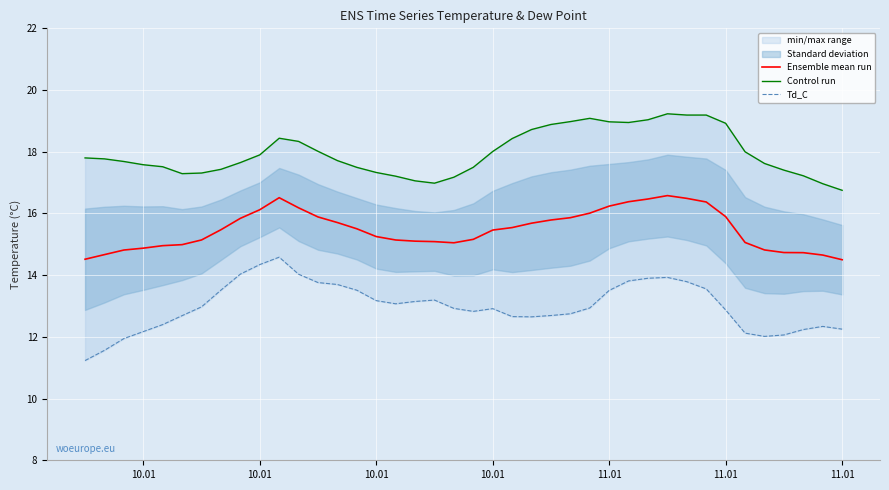

Where is Ensemble mean run nearest to the value 15?

11.01